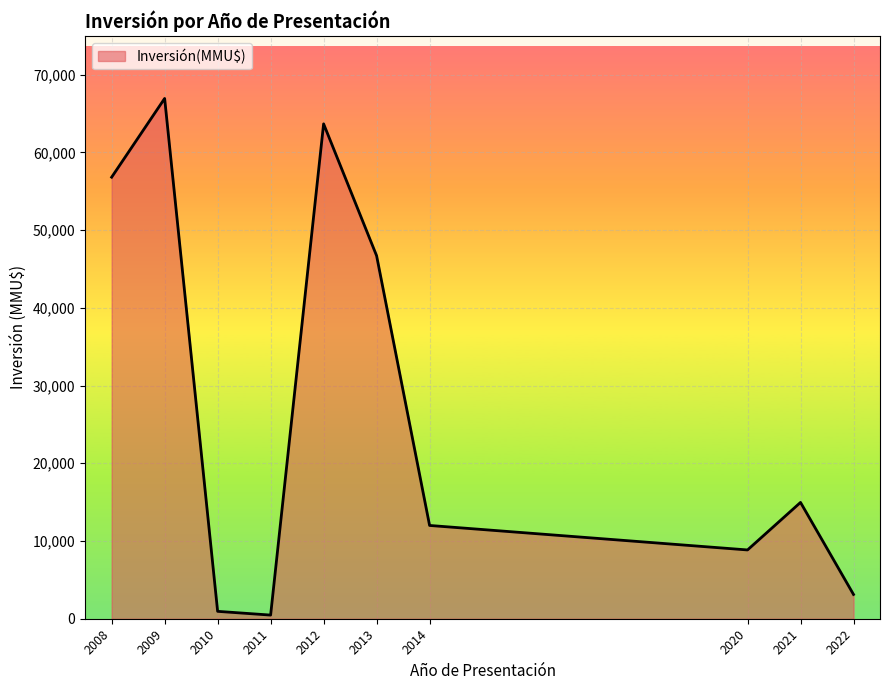

The chart shows a value of 3435 at 2009. True or false?

False